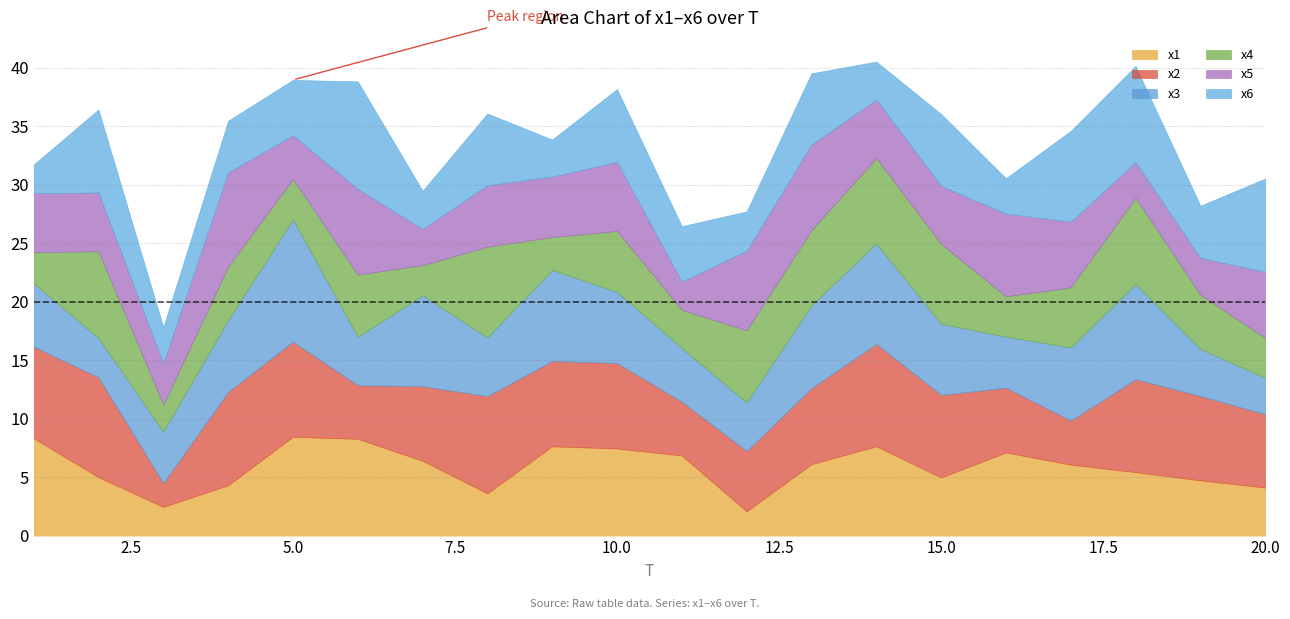

At 7, list the series in order from smallest to largest.

x4, x5, x6, x2, x1, x3